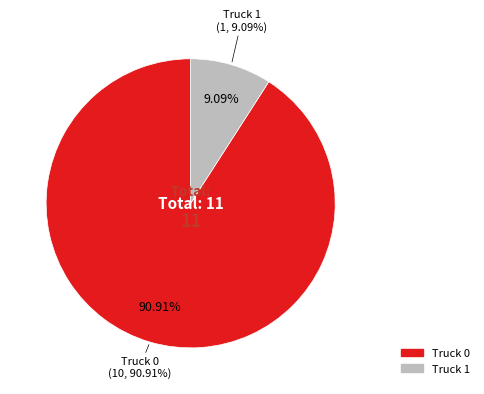

Which slice represents more than half of the pie?

Truck 0